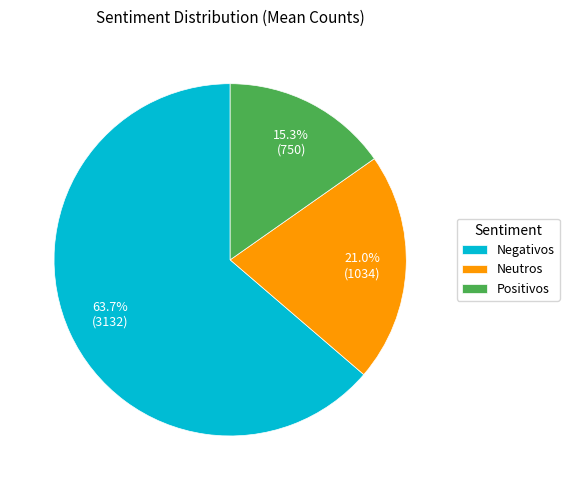

Between Neutros and Negativos, which is larger?

Negativos